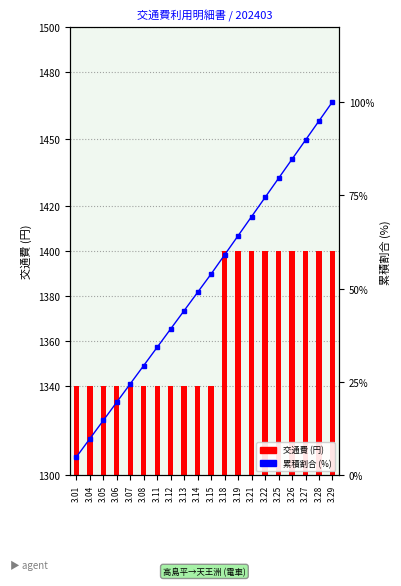

Reading left to right, transcribe all the data shown in this chart.

交通費: 1340.0	1340.0	1340.0	1340.0	1340.0	1340.0	1340.0	1340.0	1340.0	1340.0	1340.0	1400.0	1400.0	1400.0	1400.0	1400.0	1400.0	1400.0	1400.0	1400.0
累積割合 (%): 4.9	9.8	14.7	19.6	24.5	29.4	34.3	39.2	44.1	49.0	53.9	59.0	64.2	69.3	74.4	79.5	84.6	89.8	94.9	100.0